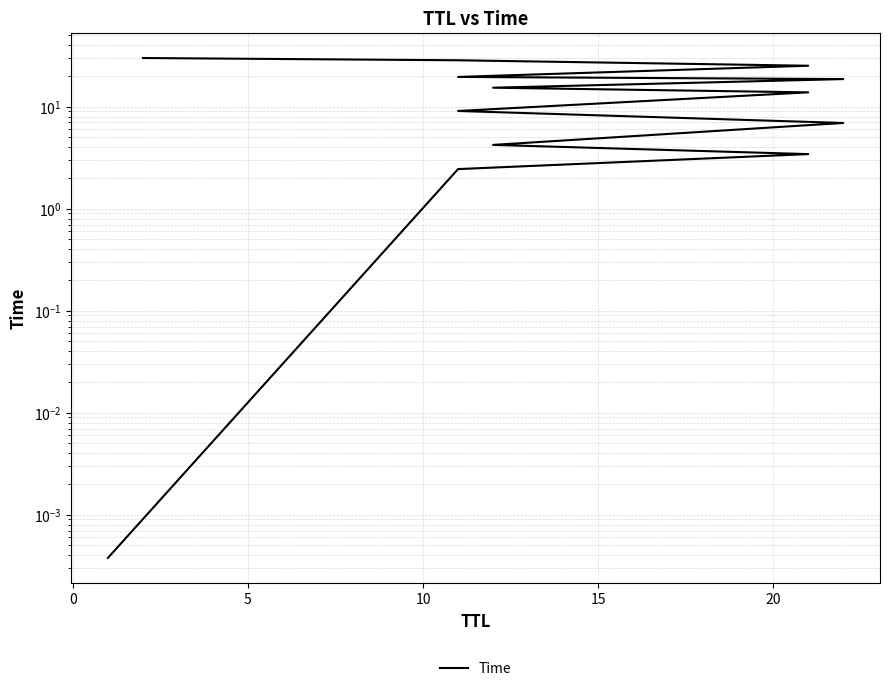

How many values exceed 13?

7